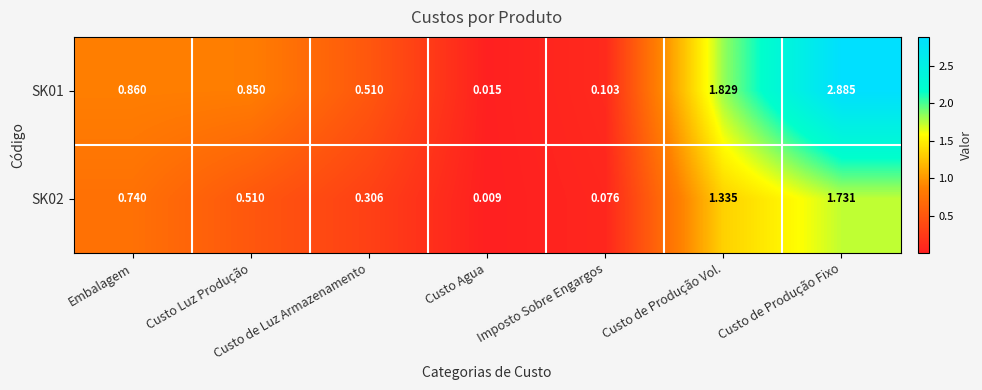

Which series has the largest total across all categories?

SK01